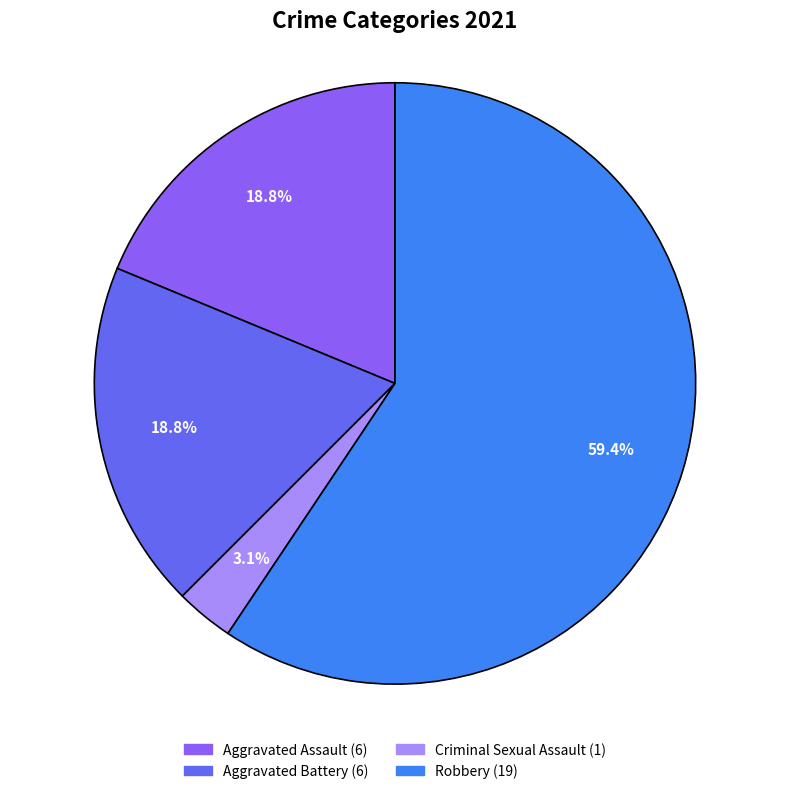

Is there a majority slice in this chart?

Yes